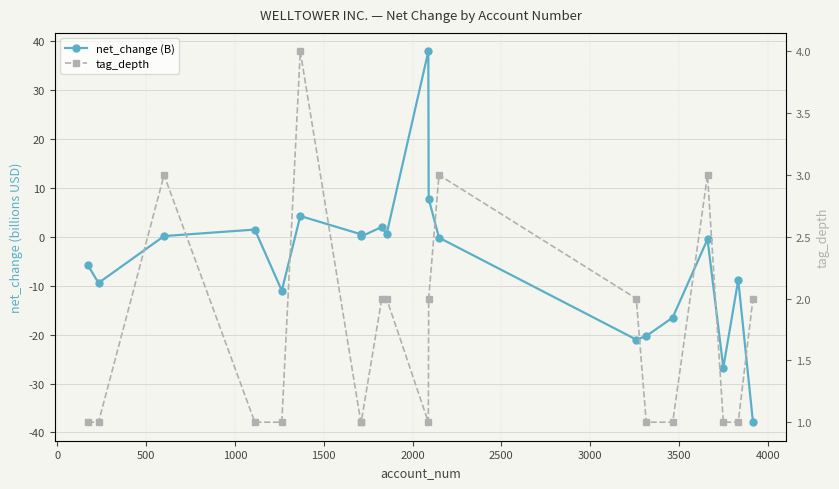

What is the minimum value for net_change (B)?

-37.9